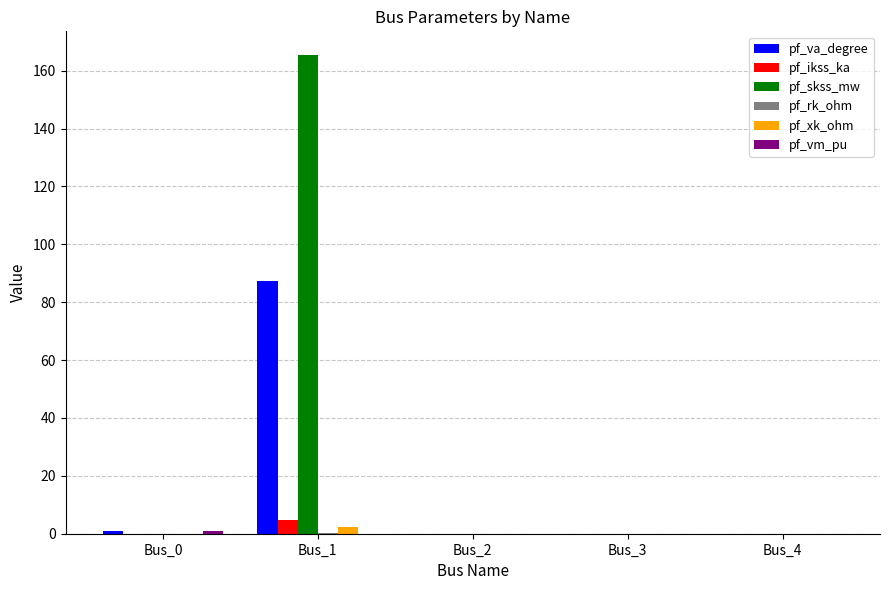

The pf_ikss_ka series shows 0.0 at Bus_3. True or false?

True